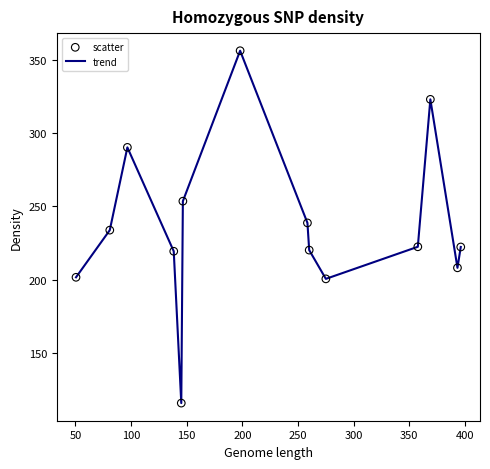

What is the difference between the maximum and minimum values?

240.1